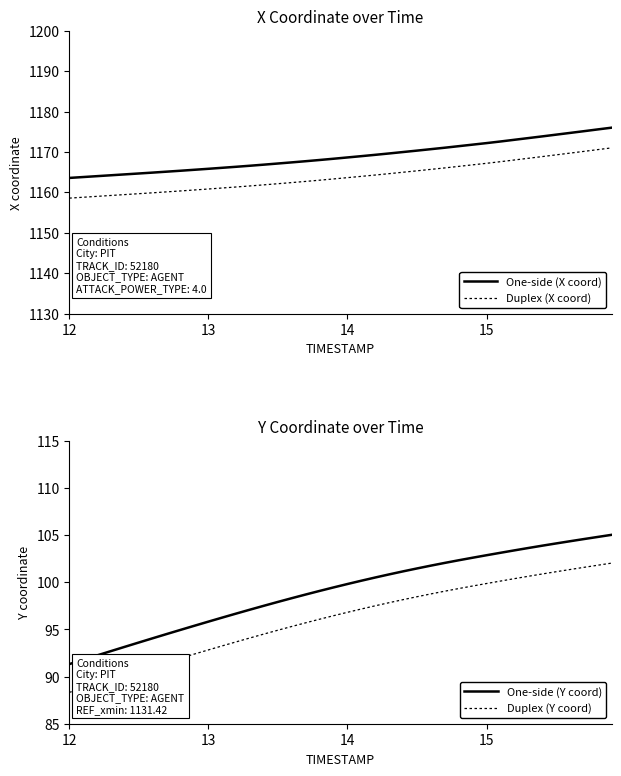

What is the value of the One-side (Y coord) point at the 38th from the left?

104.6